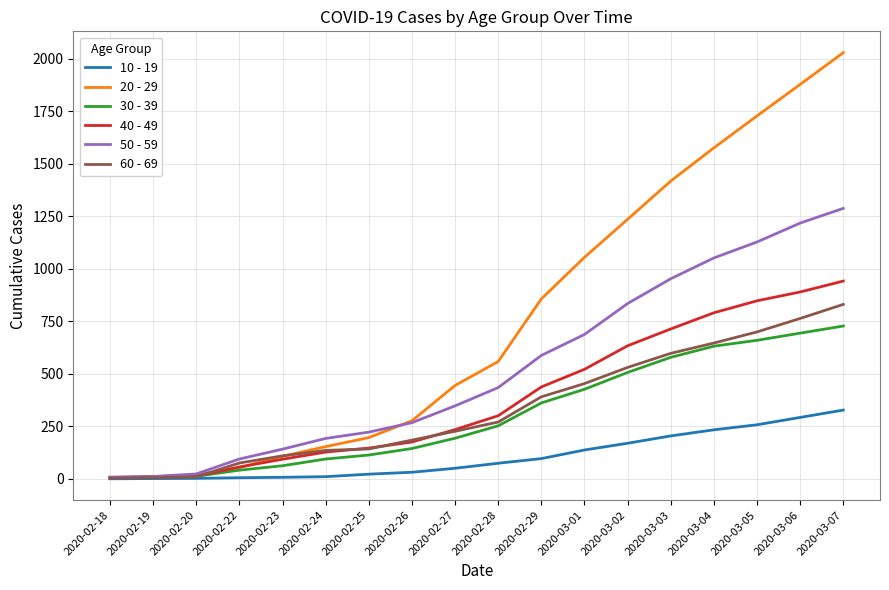

The 30 - 39 series shows 6 at 2020-02-18. True or false?

True